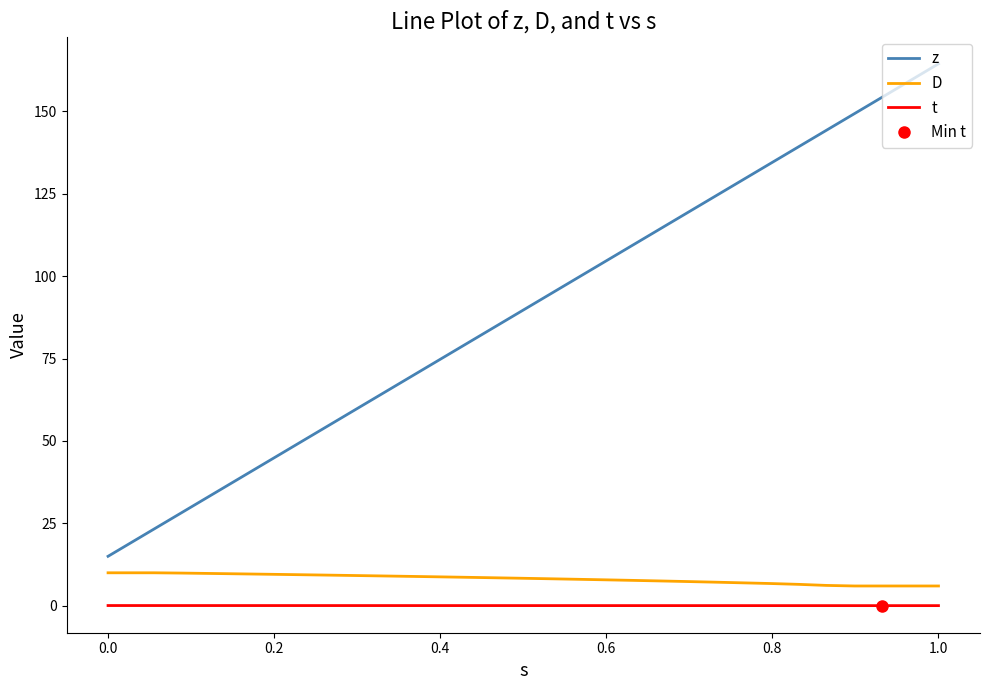

Which category has the highest value in the z series?

1.0